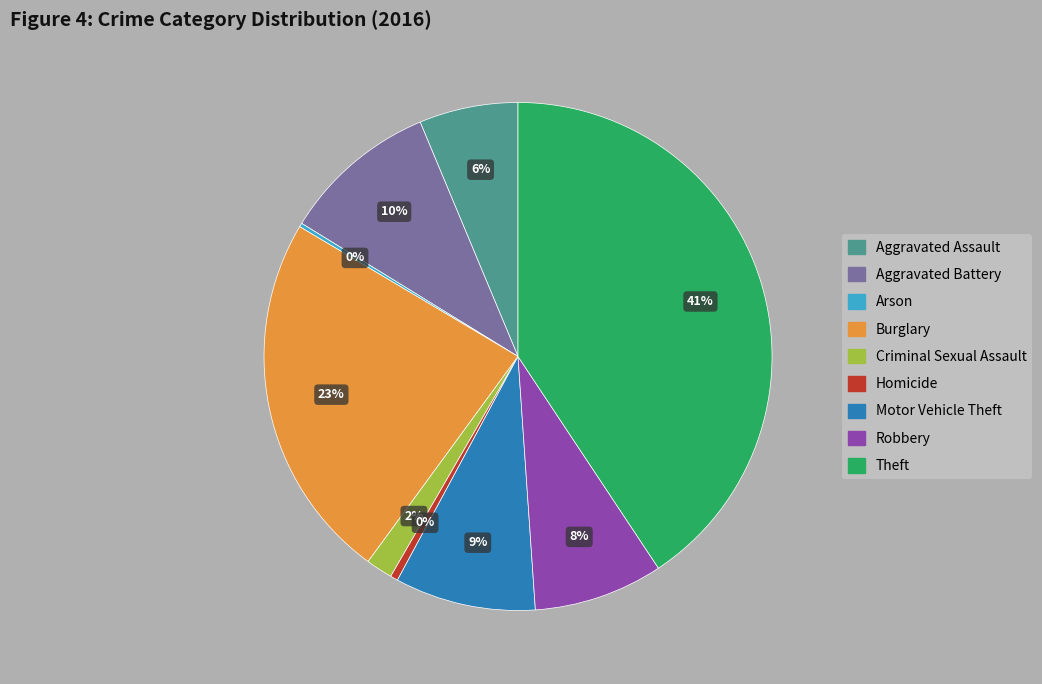

Do Motor Vehicle Theft and Aggravated Battery together represent more than half of the pie?

No